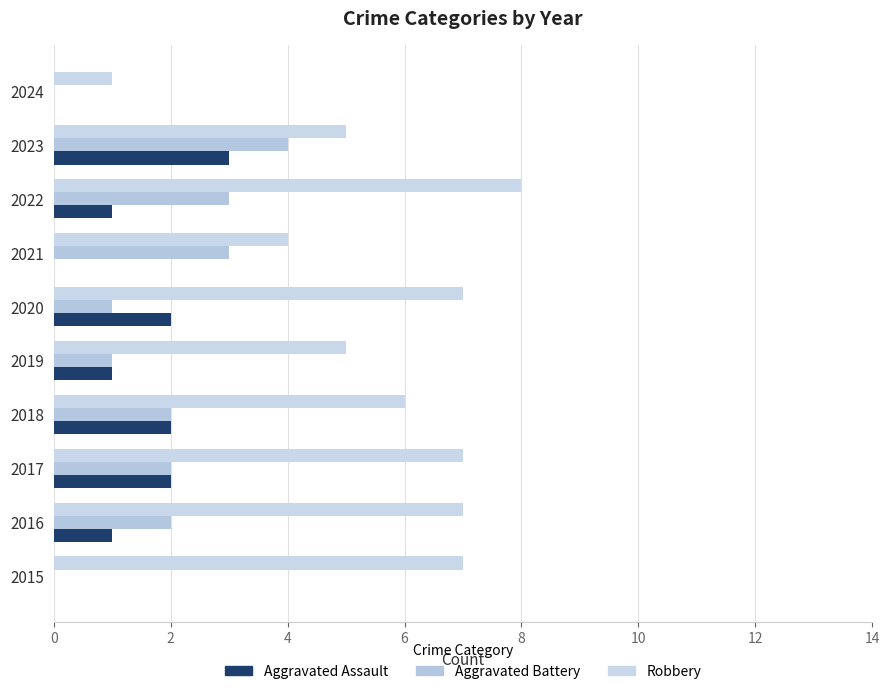

Count the number of categories in the chart.

10